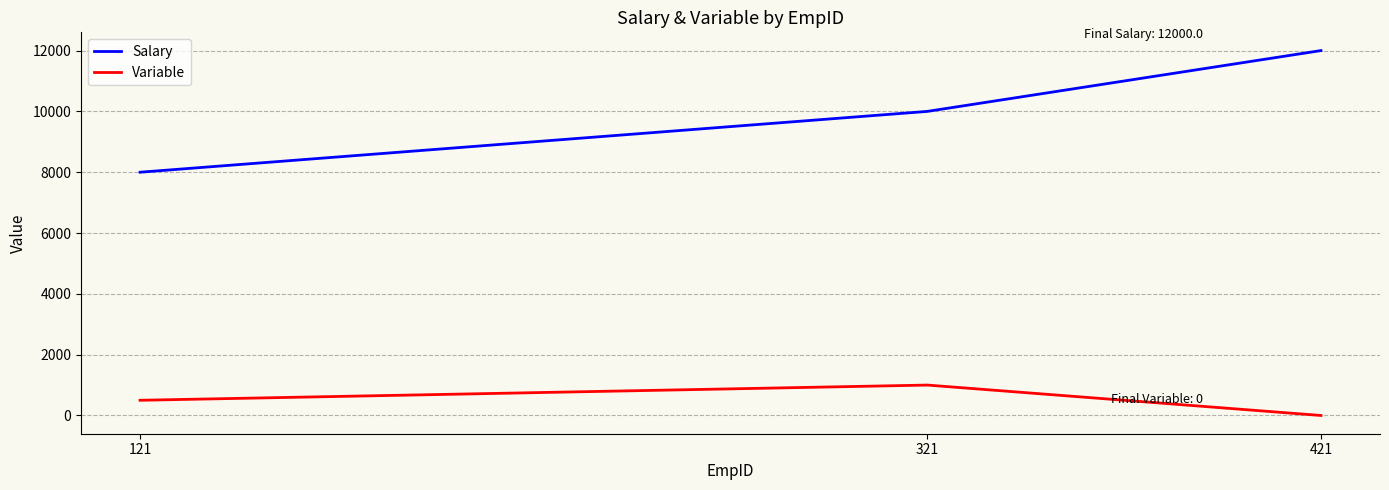

What is the maximum value for Variable?

1000